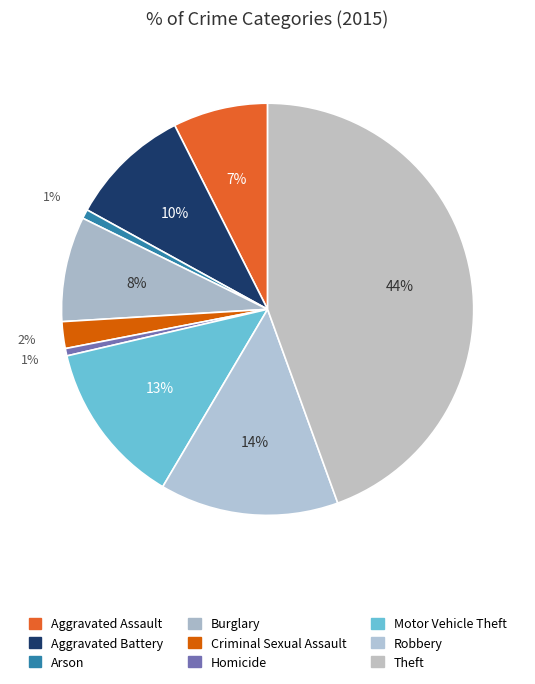

Is it true that Robbery is 14% of the pie?

True